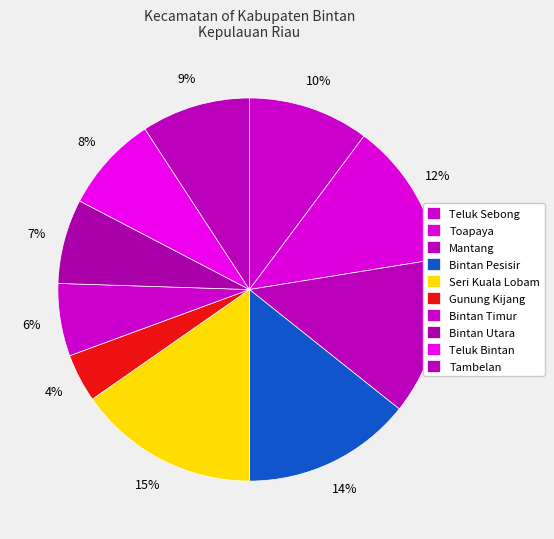

To the nearest percent, what is the difference between the Teluk Bintan and Toapaya slice percentages?

4%